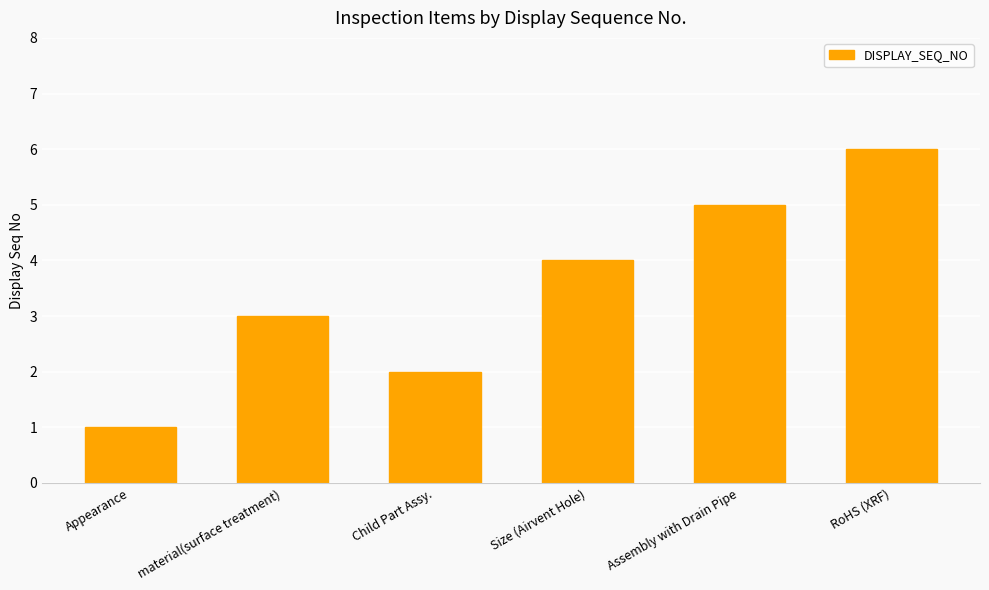

Between Assembly with Drain Pipe and Child Part Assy., which is larger?

Assembly with Drain Pipe